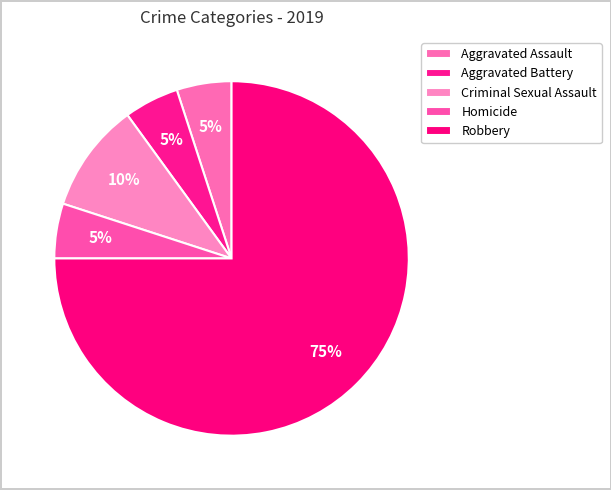

Count the number of slices in the pie.

5